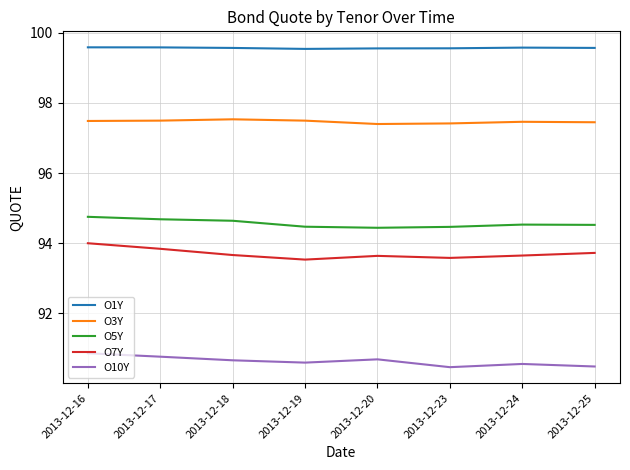

Is the value of O5Y at 2013-12-25 greater than the value of O10Y at 2013-12-19?

Yes